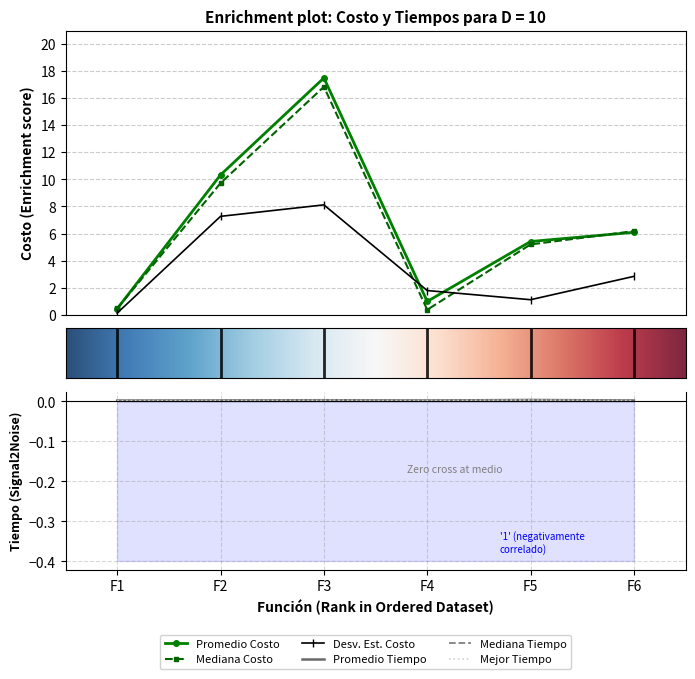

What is the maximum value shown in the chart?

17.5